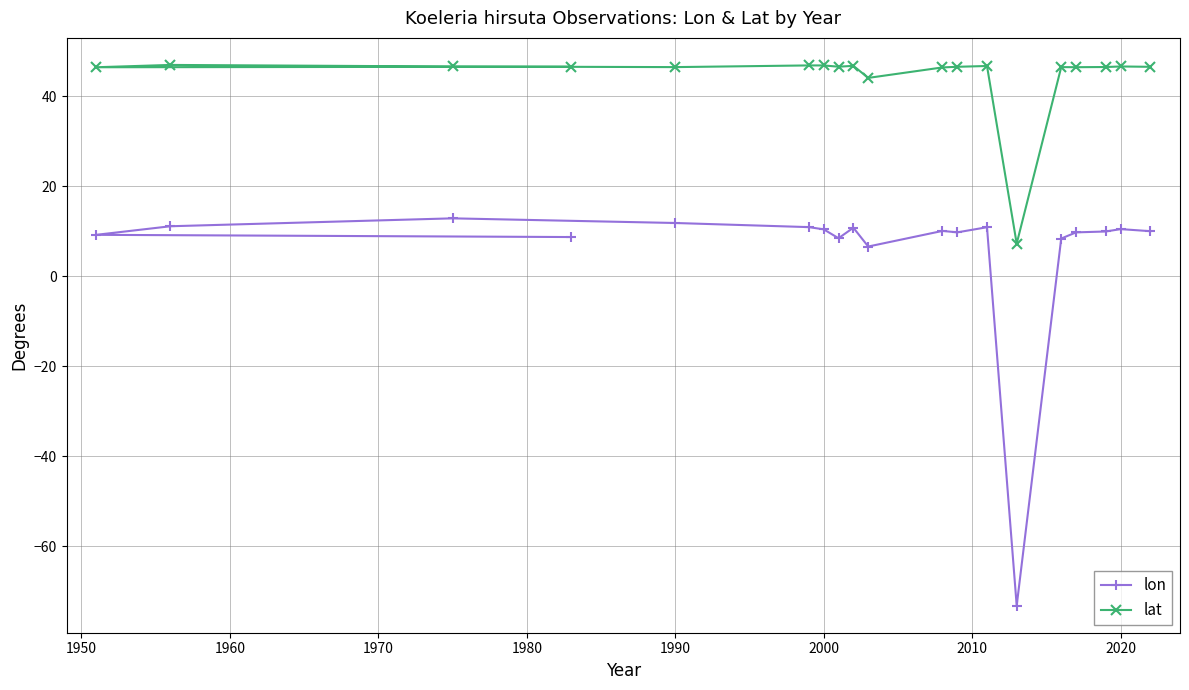

What is the difference between the highest and lowest values at 1990?

34.6